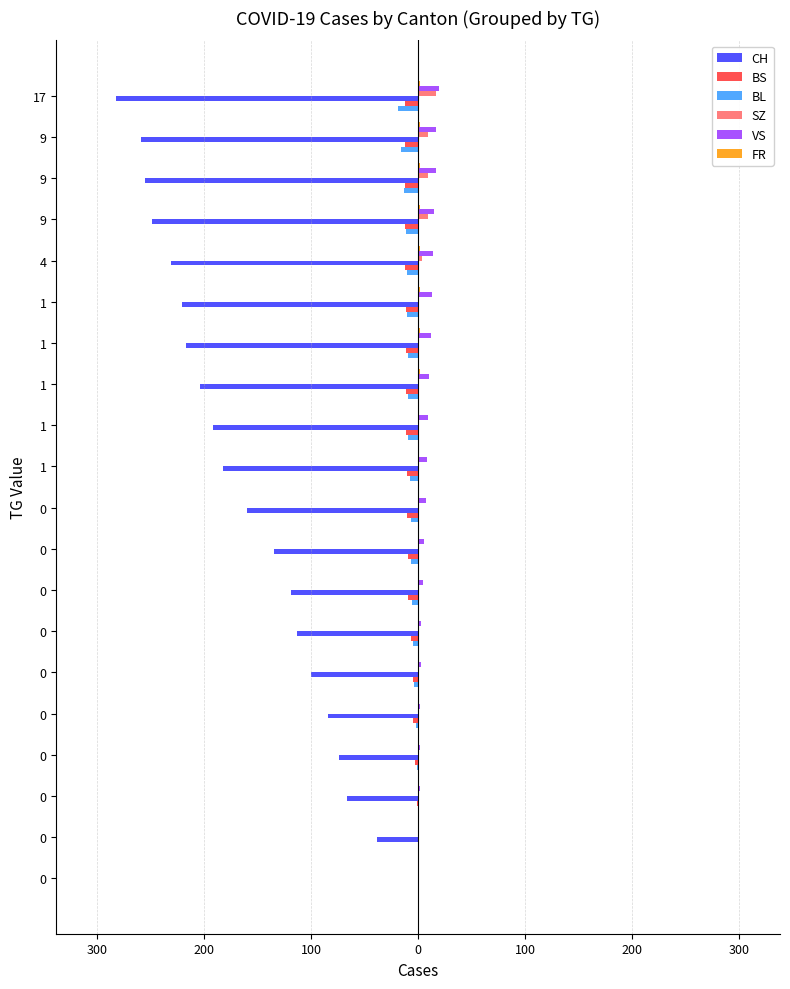

How many bars are there in total?

120